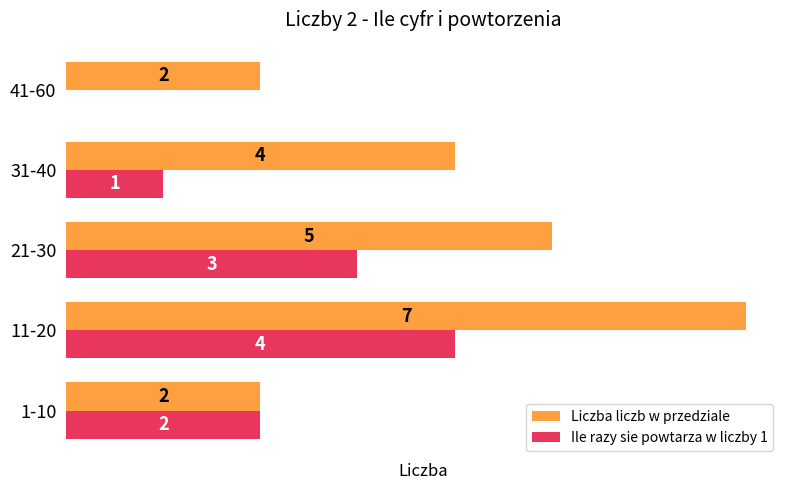

Where is Ile razy sie powtarza w liczby 1 nearest to the value 2?

1-10